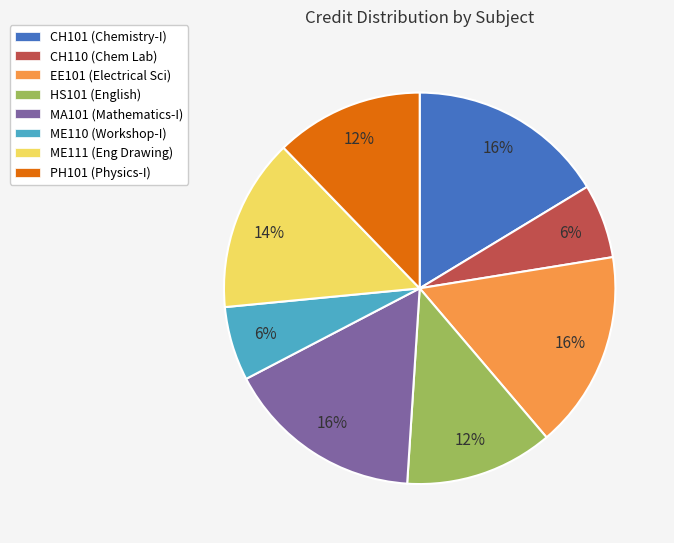

Approximately how many times larger is the value at HS101 compared to EE101?

0.8